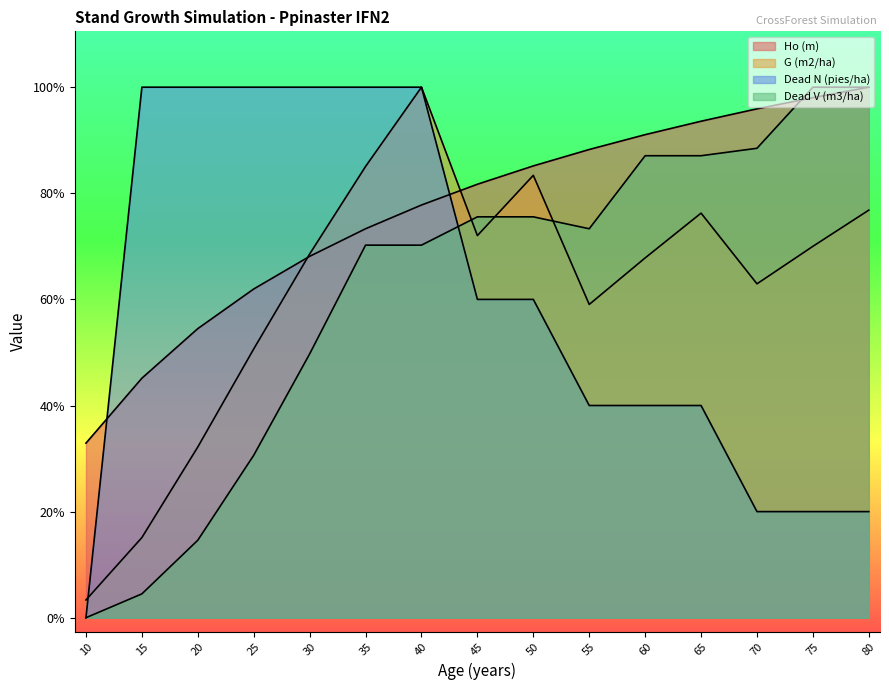

The Dead N (pies/ha) series shows 38.0 at 15. True or false?

True